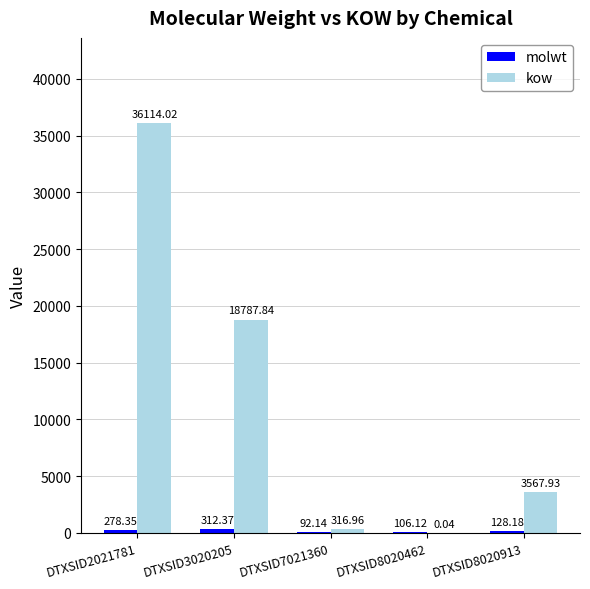

Does the chart contain stacked bars?

No